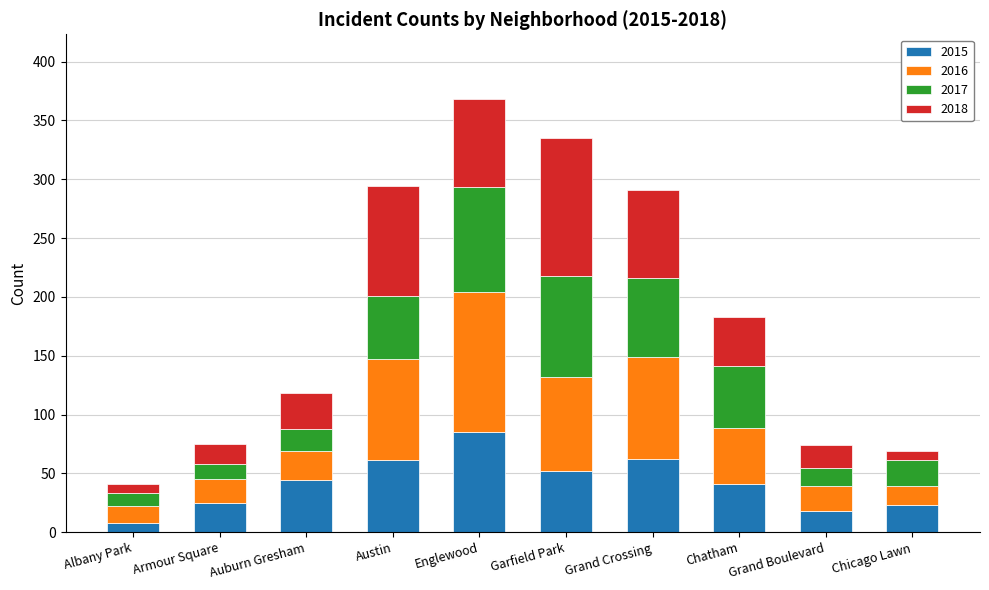

At which category is the sum across all series the highest?

Englewood